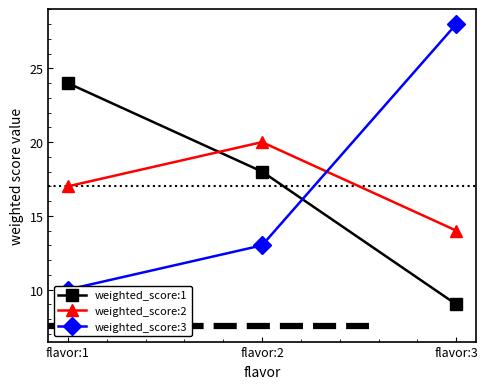

True or false: weighted_score:3 has a value of 6 at flavor:1.

False